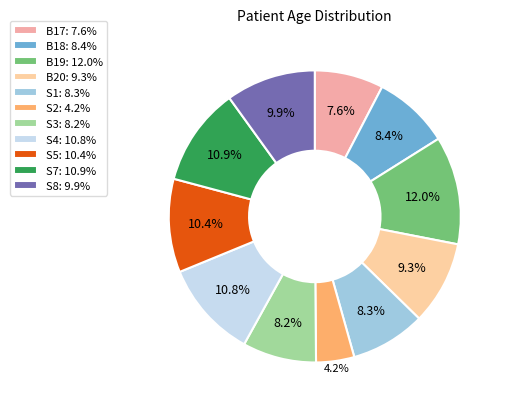

Combined, what portion of the pie is S2 and S7?

15.1%